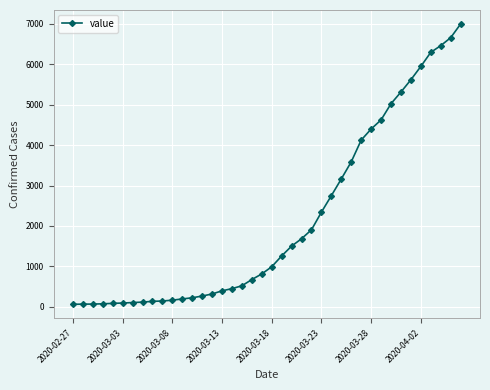

What is the difference between the second highest and minimum values?

6592